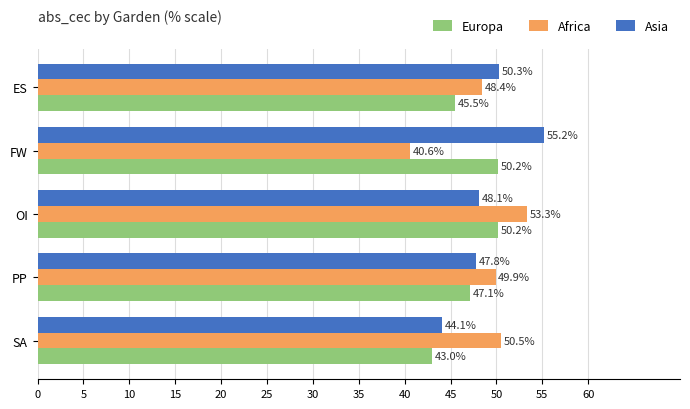

At which label is Asia closest to 49?

OI